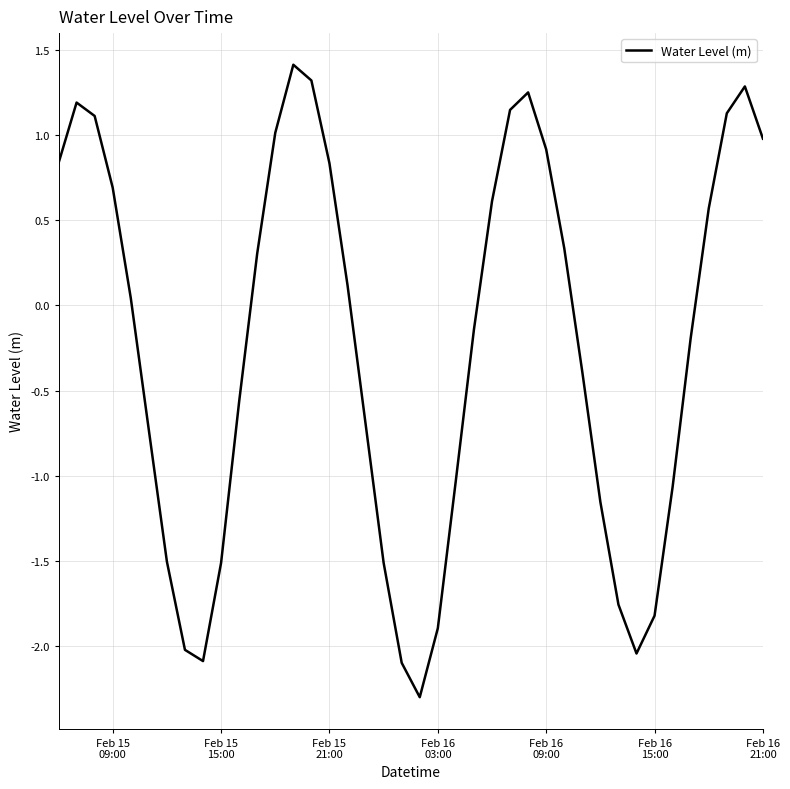

What is the minimum value shown in the chart?

-2.3